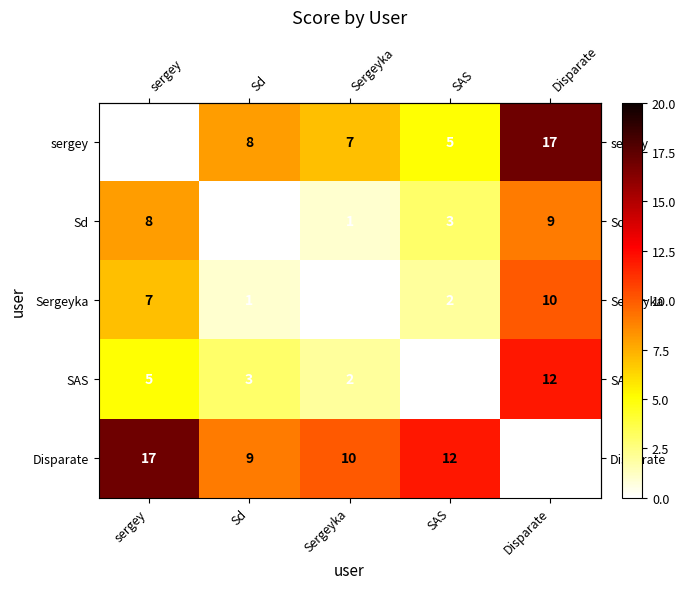

Is it true that Sergeyka equals 0 at Sd?

False